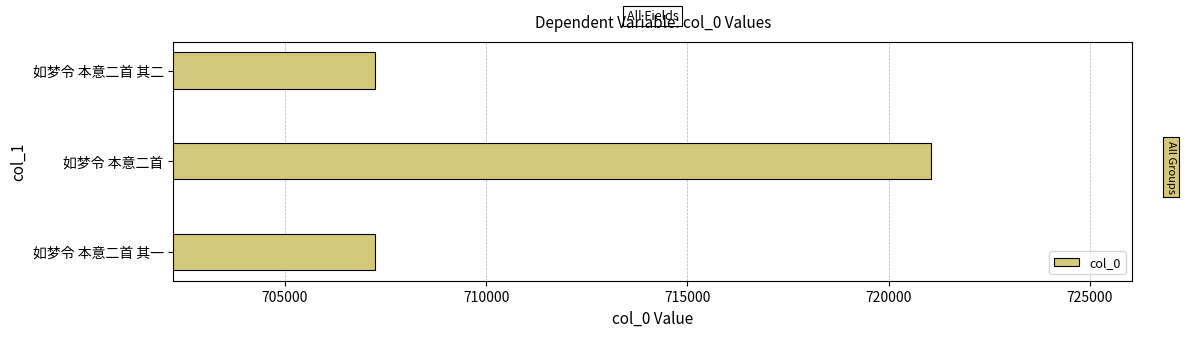

Which has a higher value, 如梦令 本意二首 其一 or 如梦令 本意二首?

如梦令 本意二首